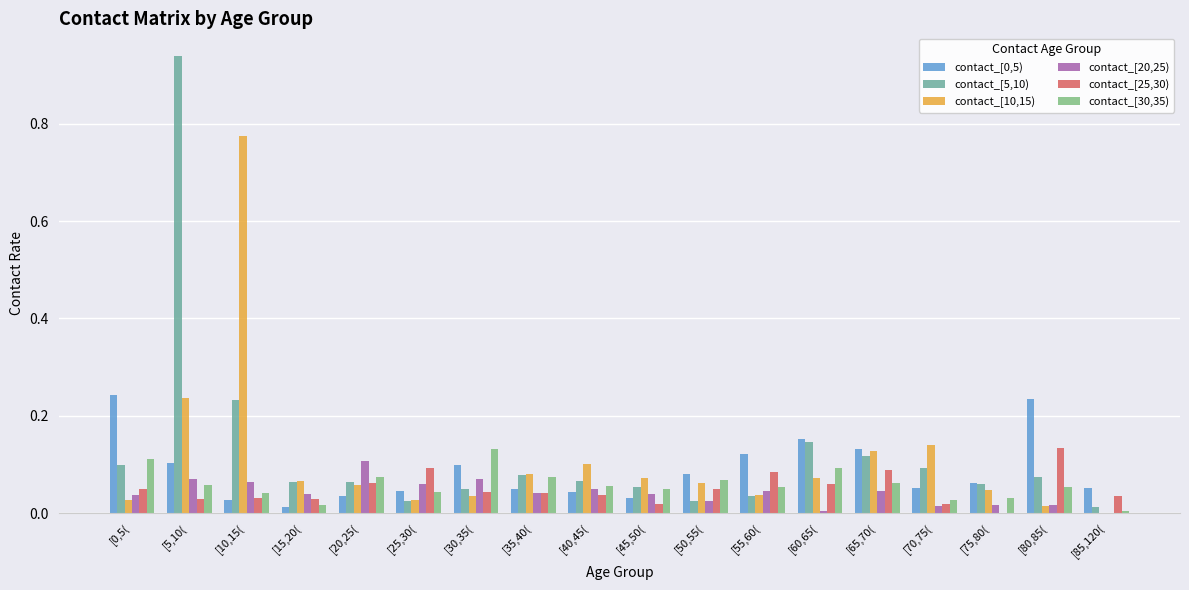

At which label does contact_[5,10) reach its peak?

[5,10(